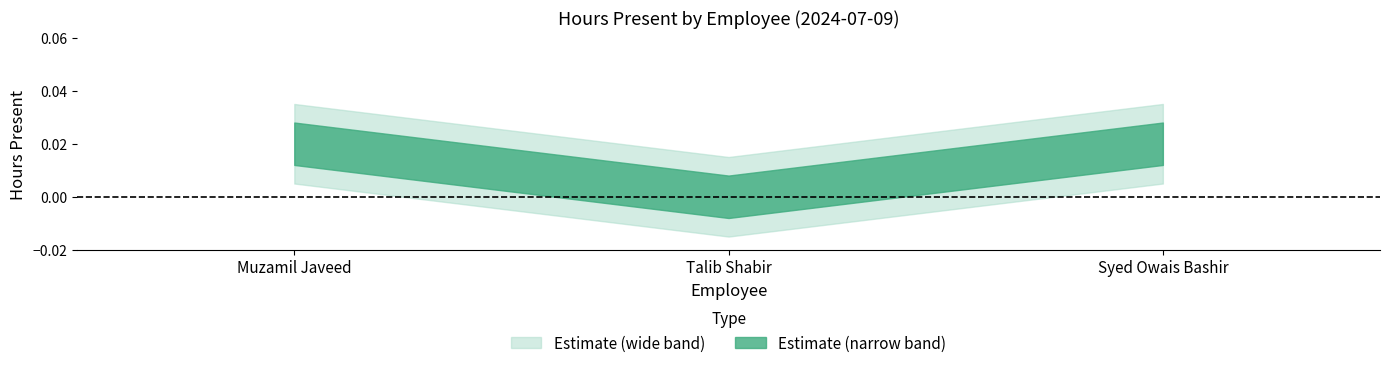

Does the chart display data point markers on the line(s)?

No